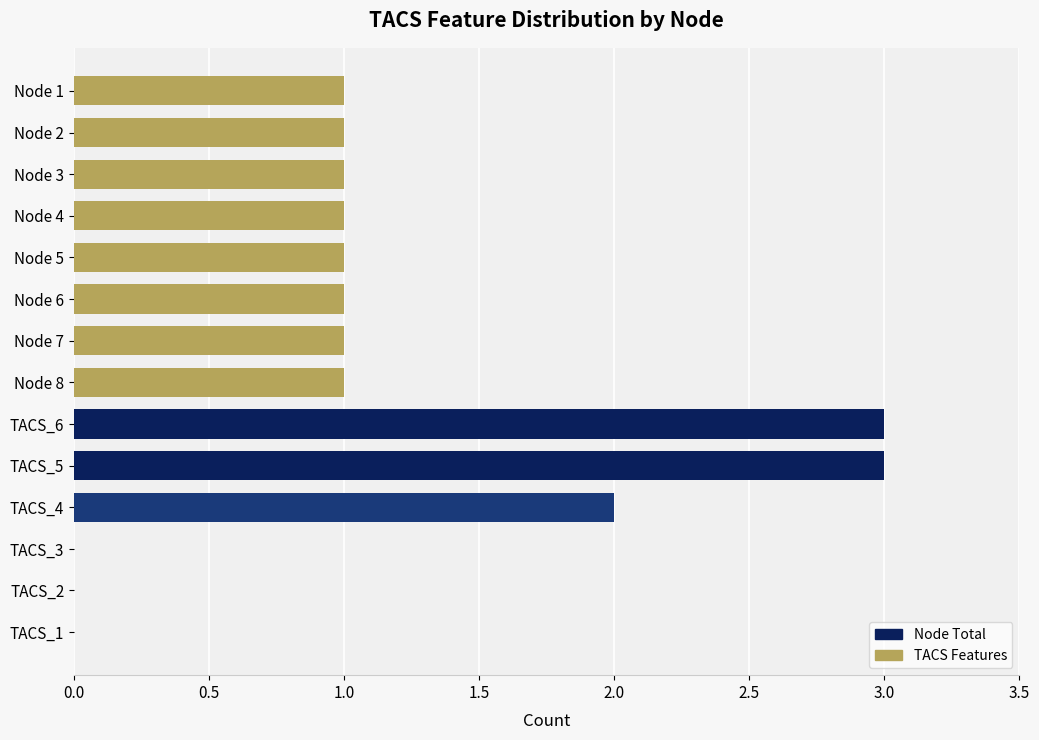

What is the sum of all values?

16